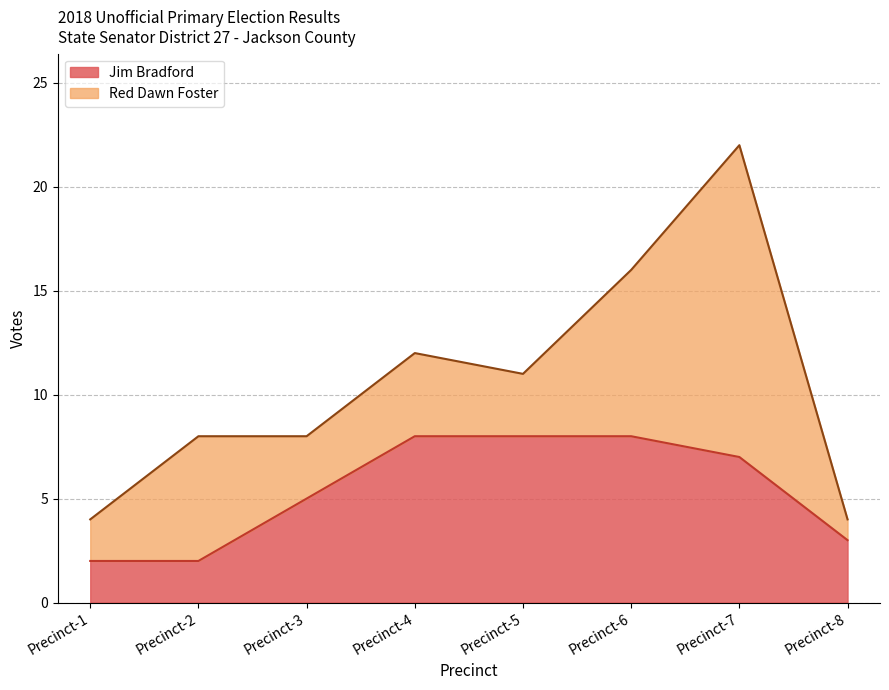

What is the ratio of the value at Precinct-2 to the value at Precinct-6?

0.2